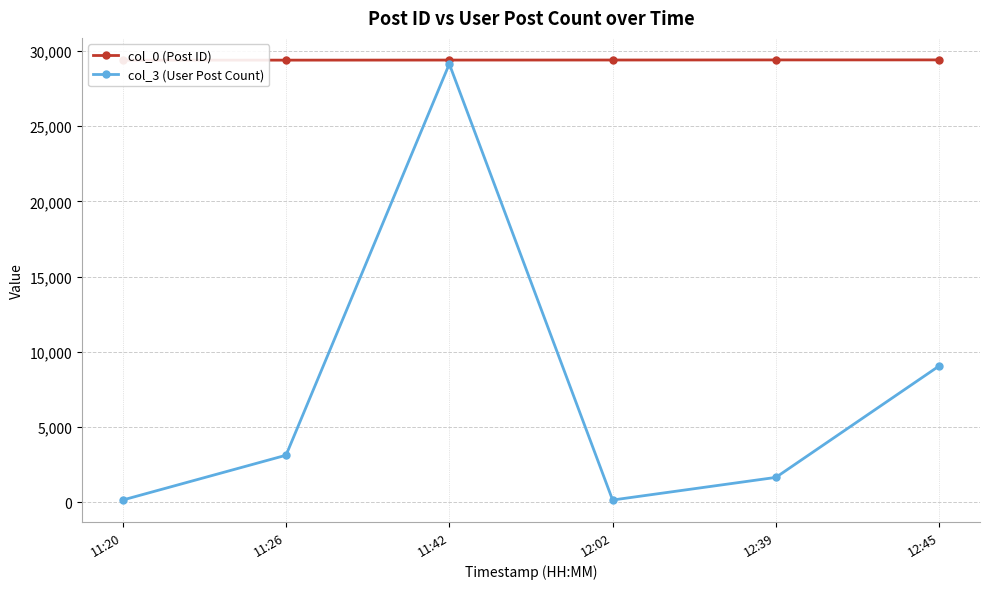

True or false: col_0 (Post ID) has more than 1 points higher than both neighbors.

False